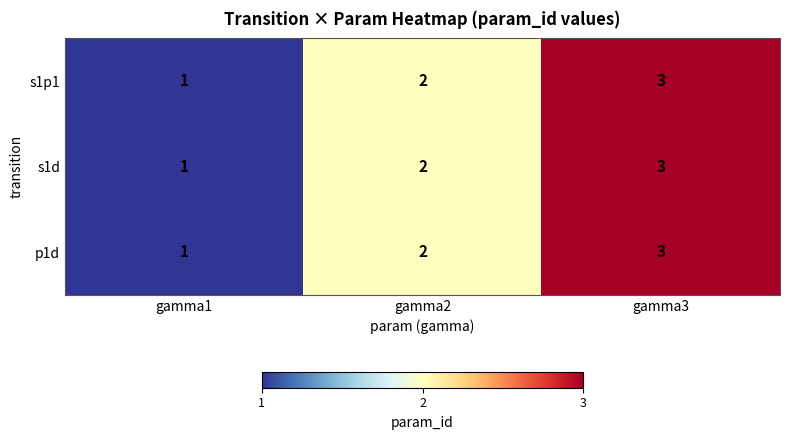

What is the sum of the p1d values at gamma1 and gamma3?

4